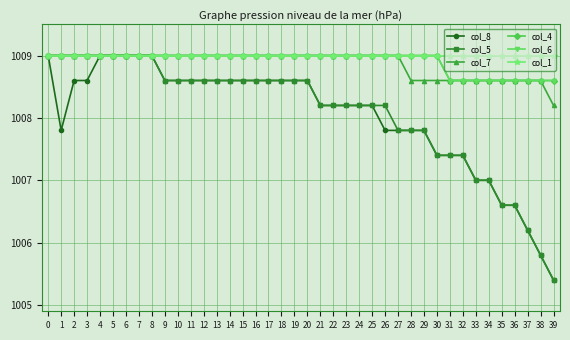

Rank the series at 8 from lowest to highest value.

col_8, col_5, col_7, col_4, col_6, col_1